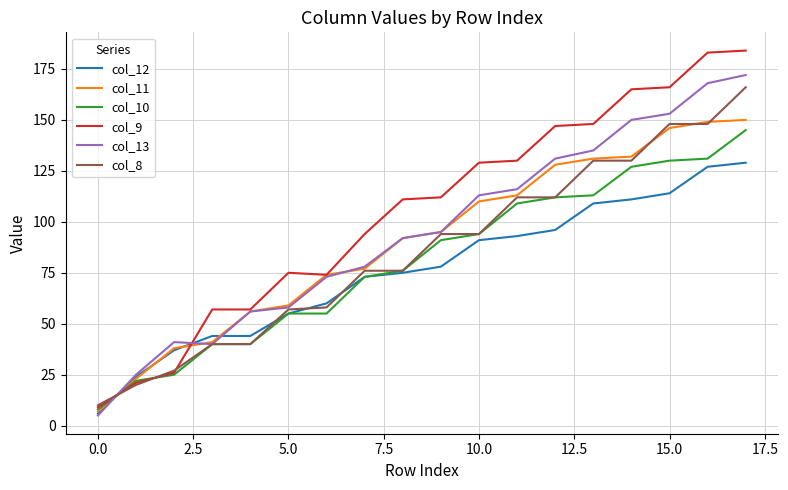

Which series has the widest spread of values?

col_9